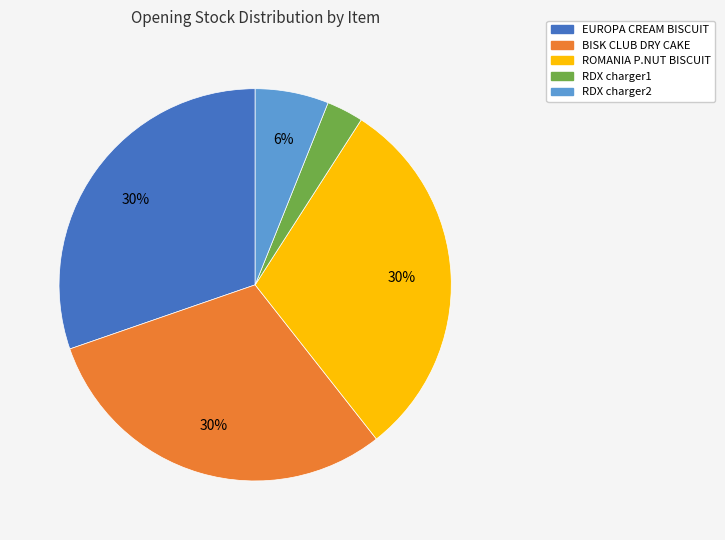

Do BISK CLUB DRY CAKE and RDX charger2 together represent more than half of the pie?

No